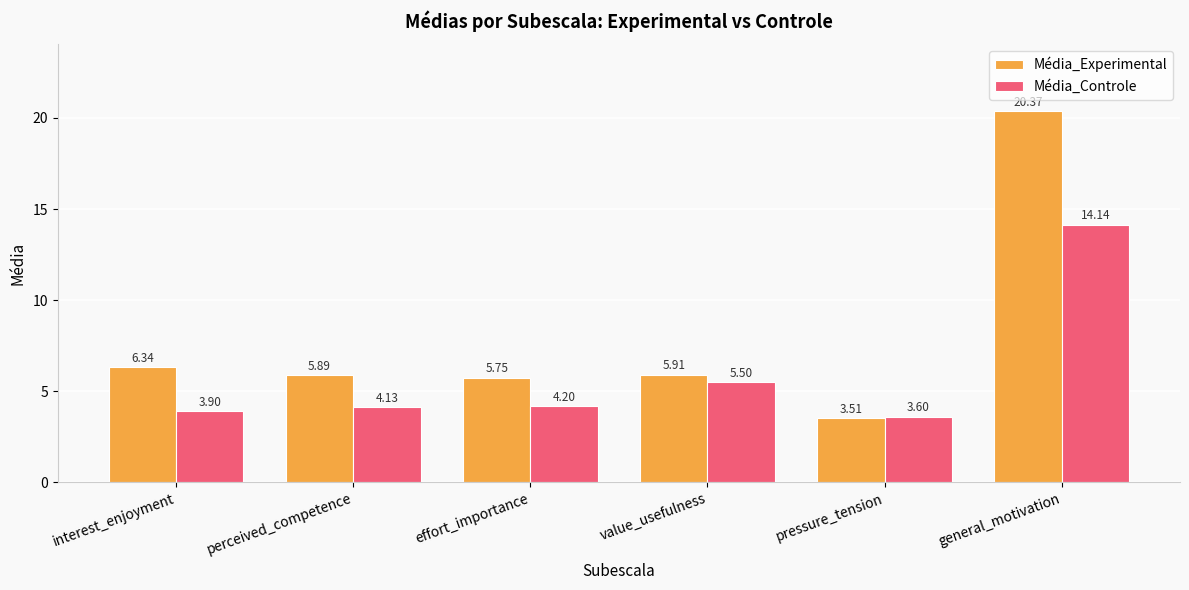

What is the spread (max minus min) of values at value_usefulness?

0.4